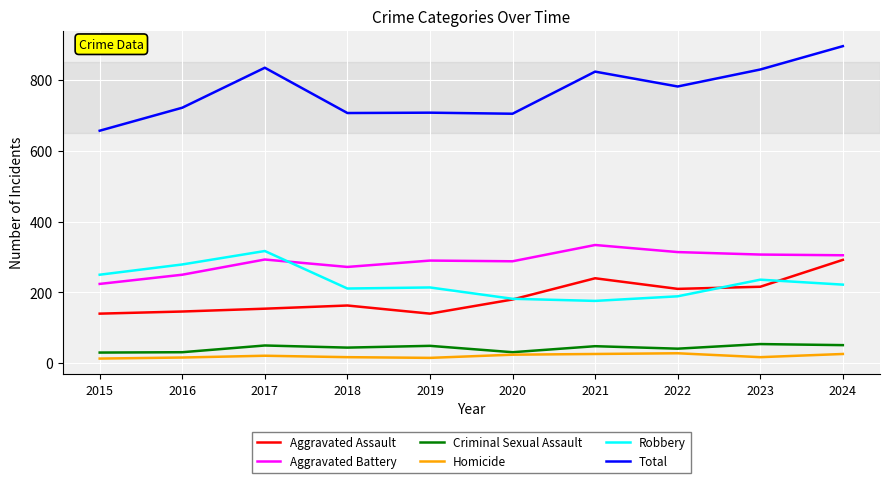

In Homicide, how many points are lower than both neighbors (excluding endpoints)?

2